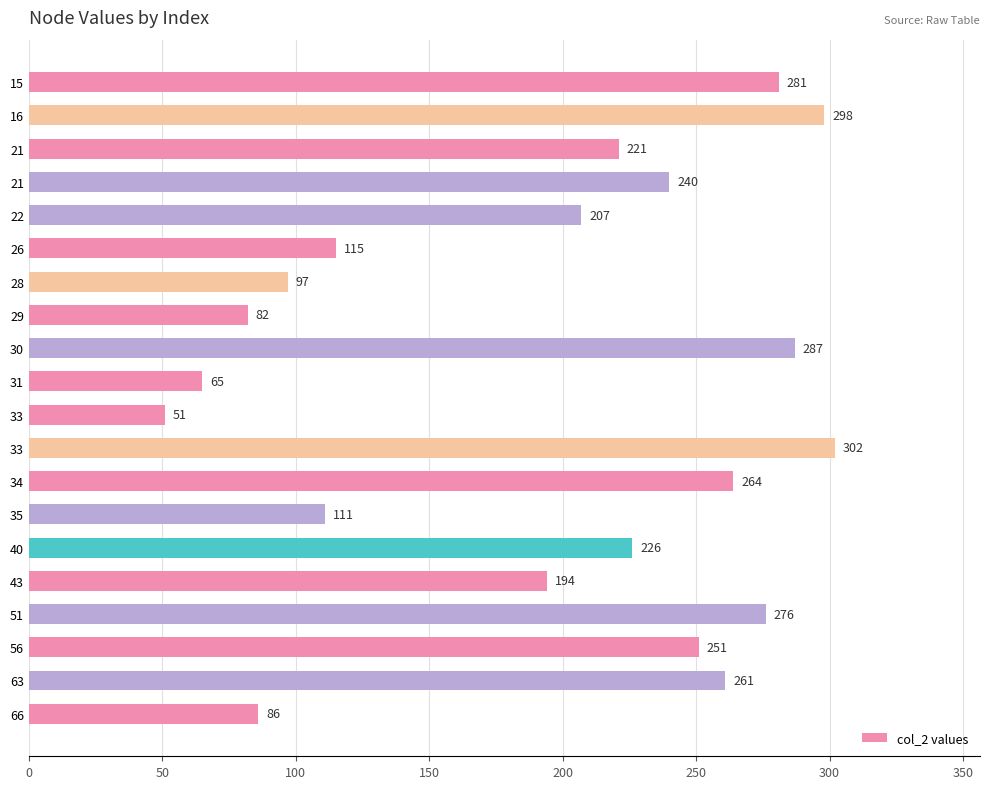

How many data points are less than 226?

10